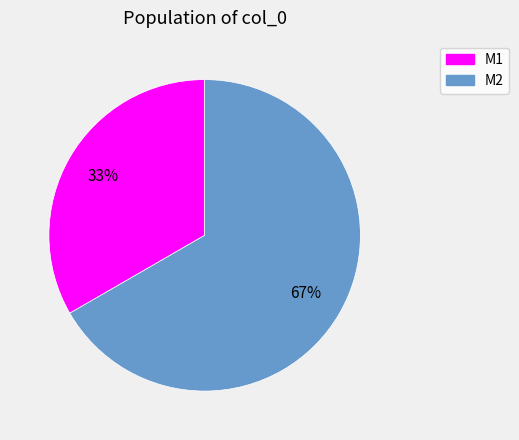

How many slices are in this pie chart?

2